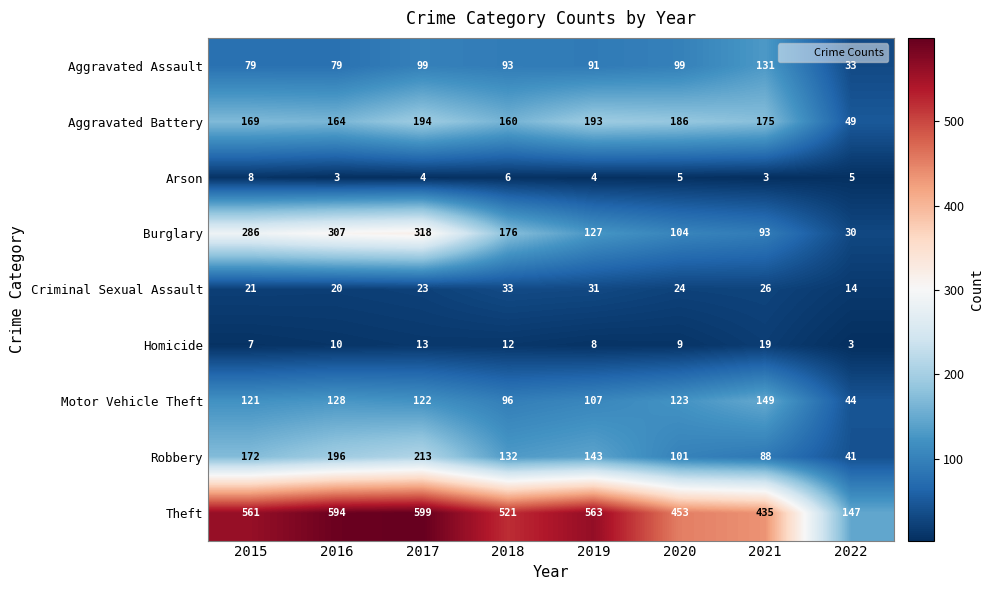

List the labels in order of Motor Vehicle Theft value, largest first.

2021, 2016, 2020, 2017, 2015, 2019, 2018, 2022